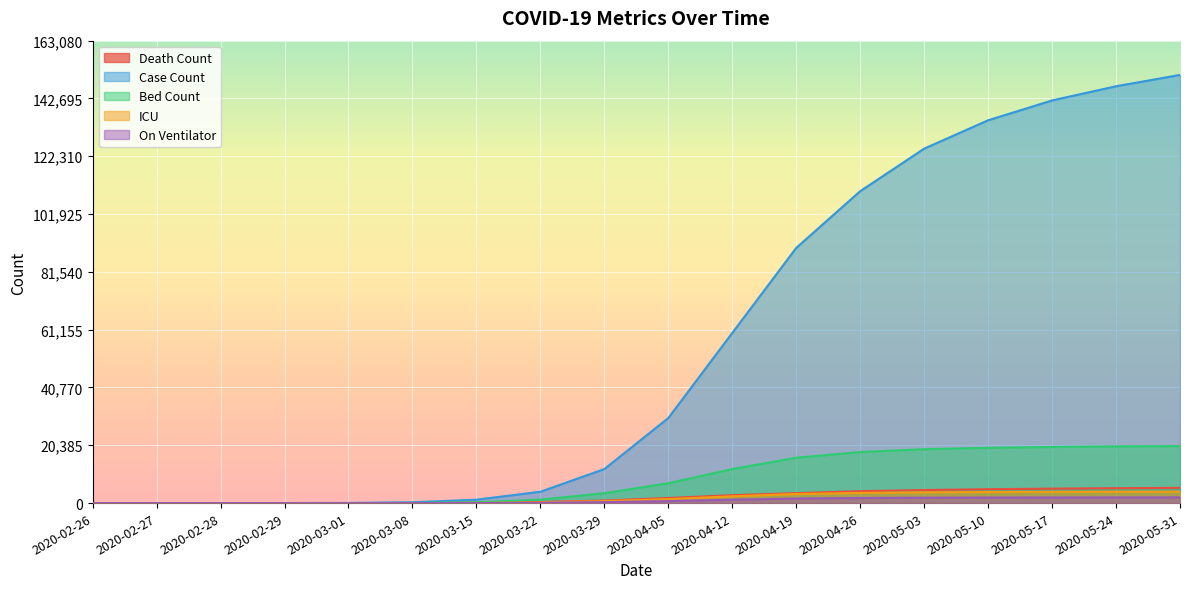

What is the value of the Death Count point at the 13th from the left?

4200